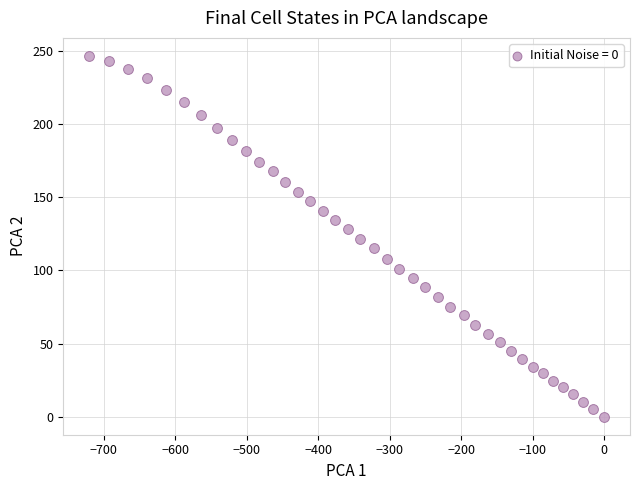

What is the range of X values (max minus min)?

720.5